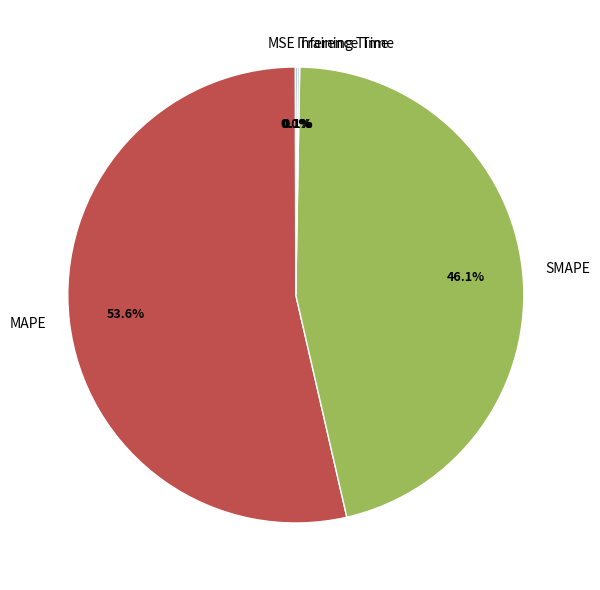

Is there a majority slice in this chart?

Yes